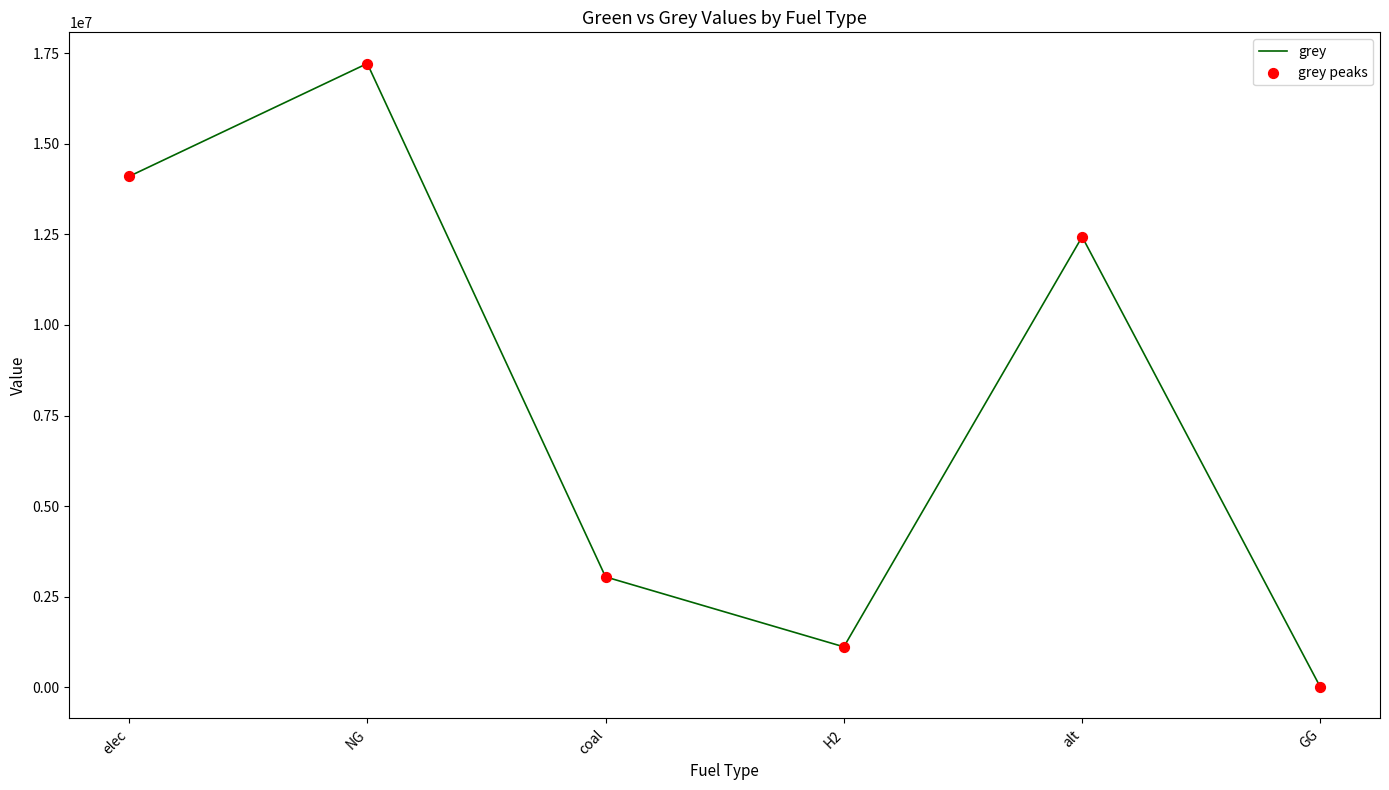

Rank the categories by value from highest to lowest.

NG, elec, alt, coal, H2, GG